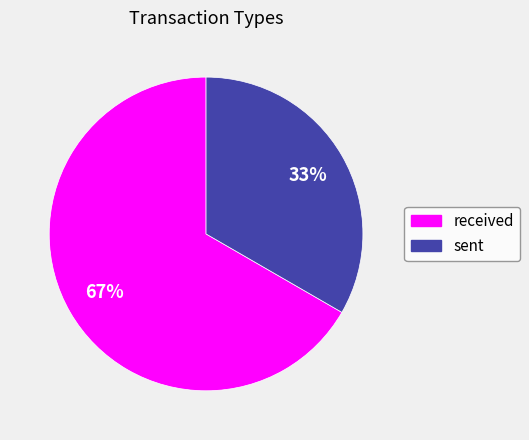

Do received and sent together represent more than half of the pie?

Yes